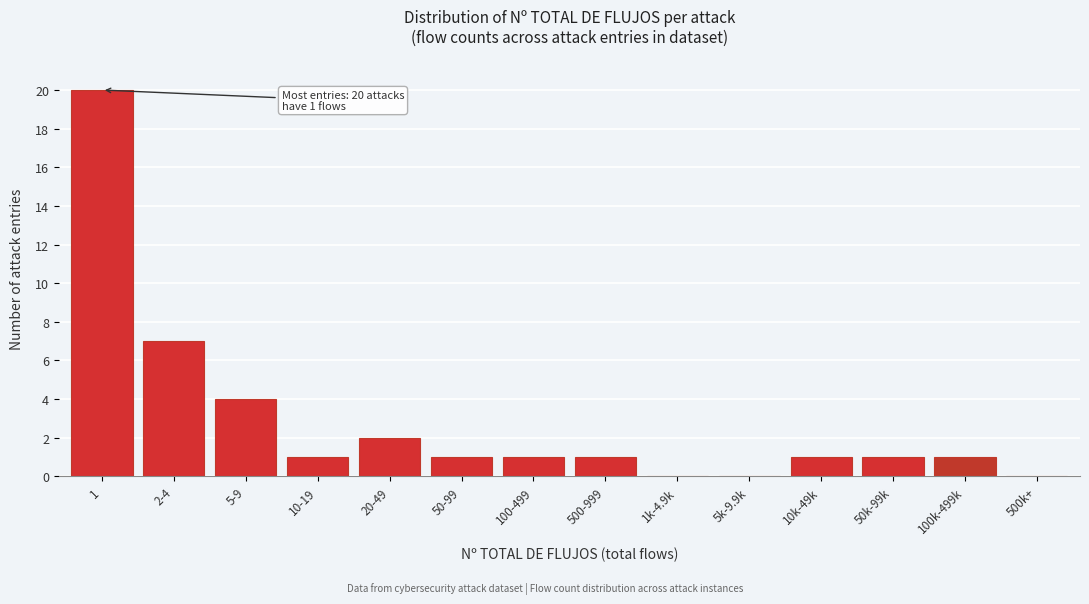

Reading left to right, list all the values displayed in this chart.

1=20	2-4=7	5-9=4	10-19=1	20-49=2	50-99=1	100-499=1	500-999=1	1k-4.9k=0	5k-9.9k=0	10k-49k=1	50k-99k=1	100k-499k=1	500k+=0